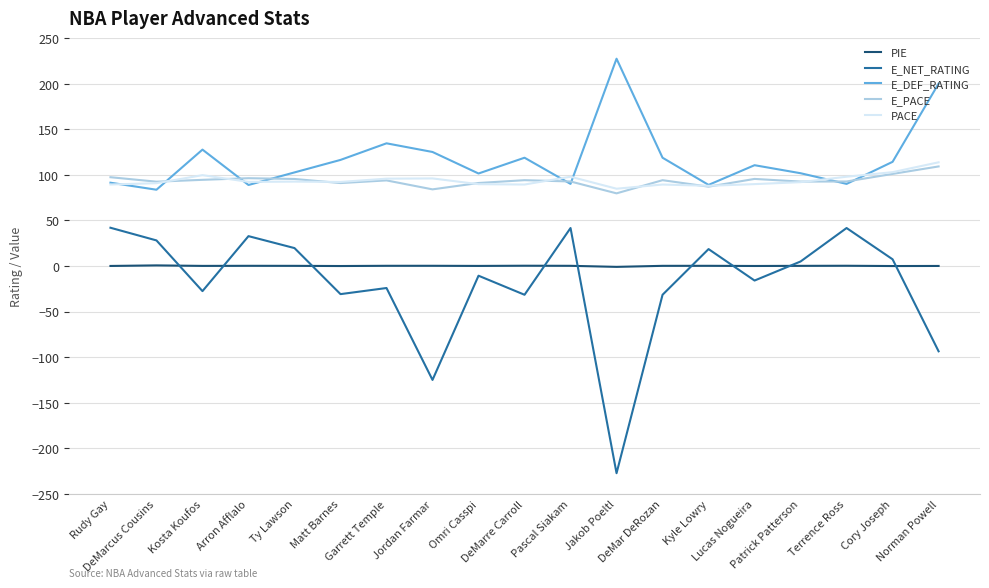

The E_DEF_RATING series shows 116.3 at Matt Barnes. True or false?

True